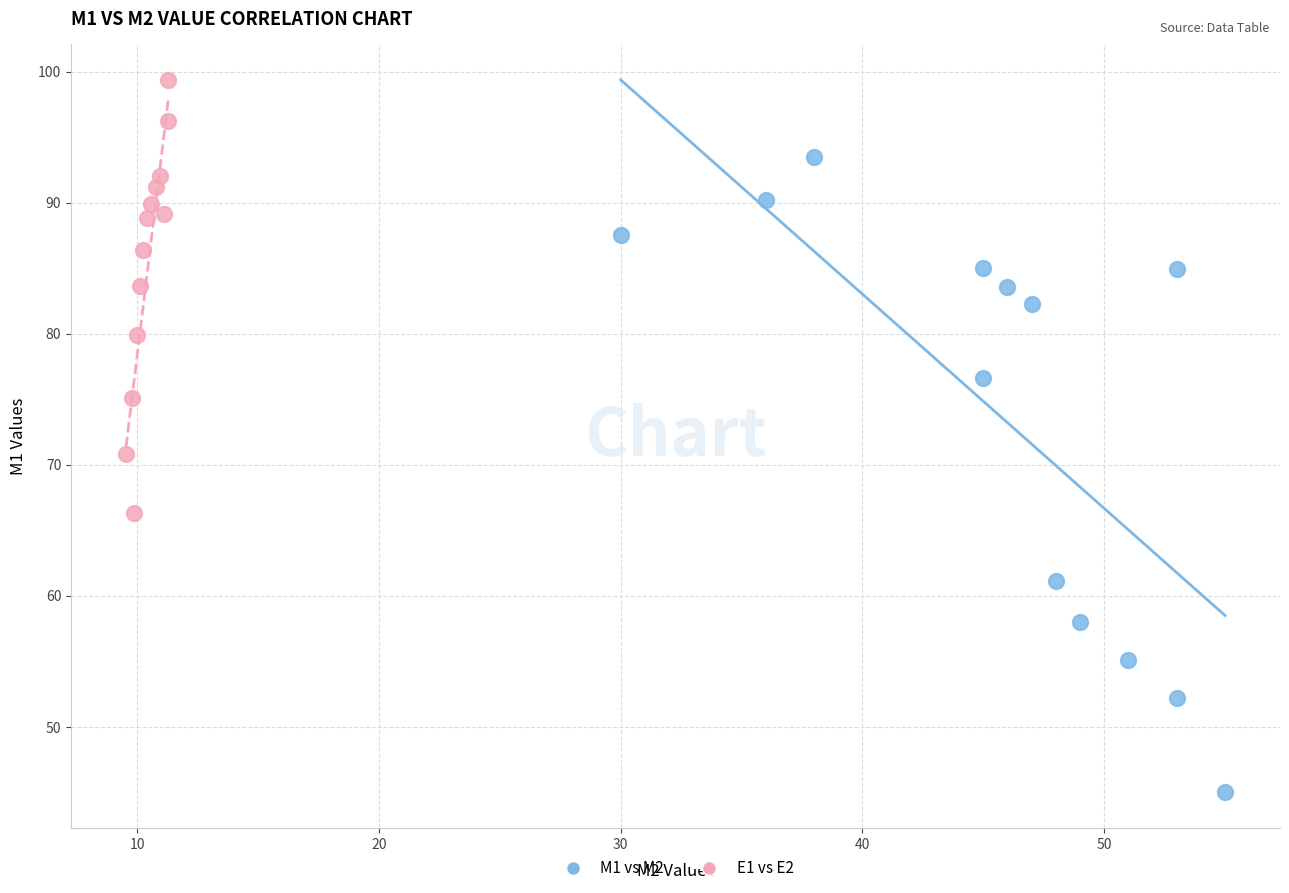

Which series has the widest spread of Y values?

M1 vs M2